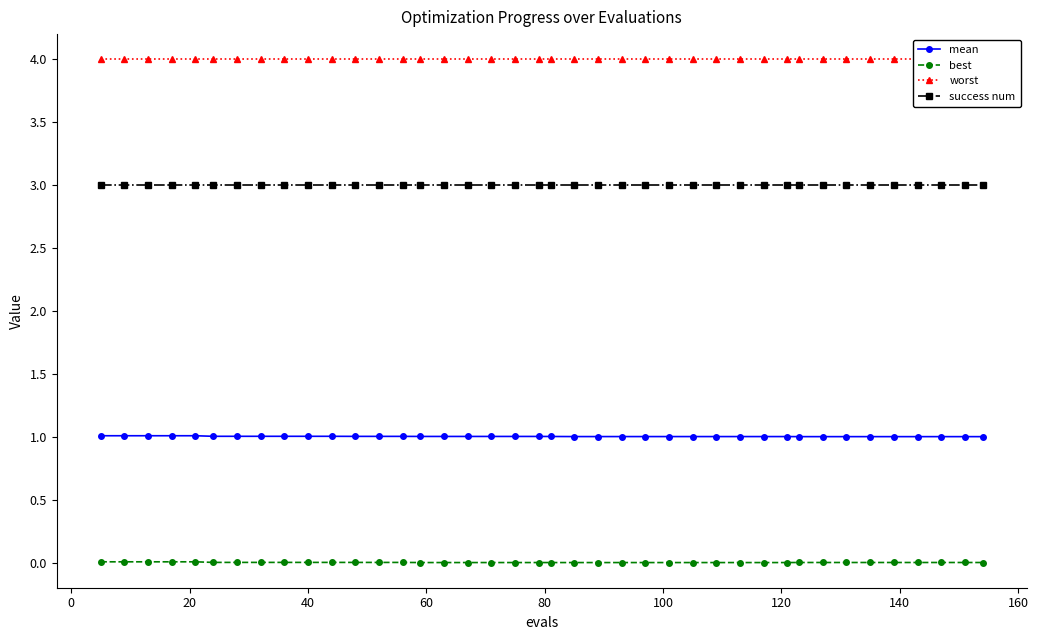

What is the value of the mean point at the 37th from the left?

1.0